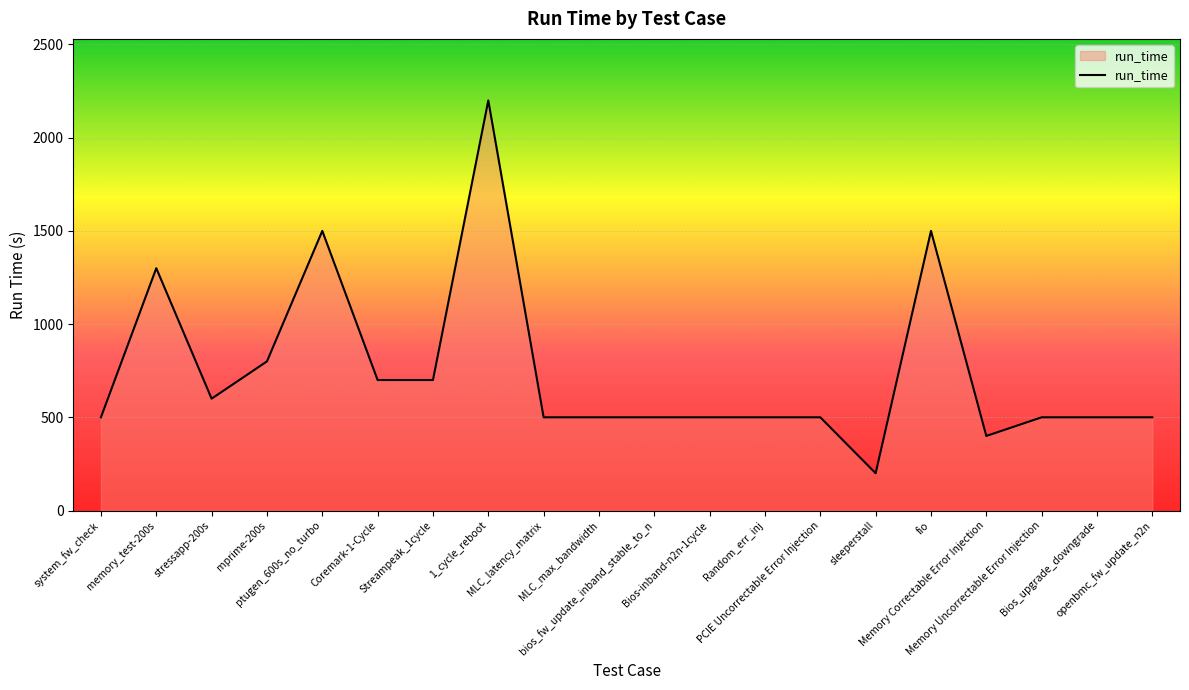

What is the change in value from MLC_latency_matrix to fio?

+1000